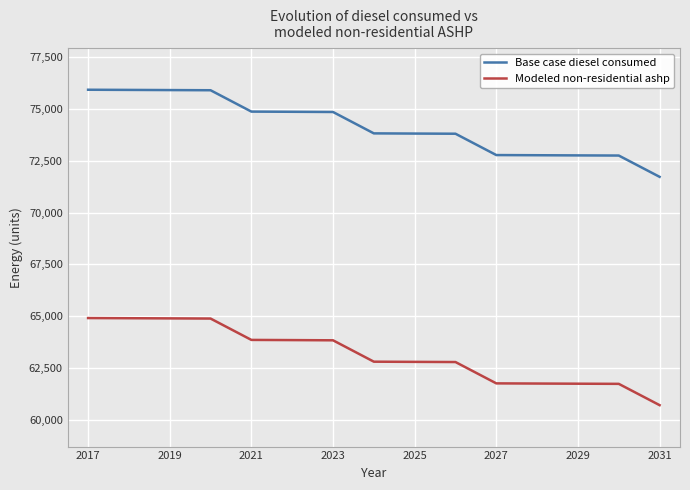

The Base case diesel consumed series shows 102785.6 at 2019. True or false?

False